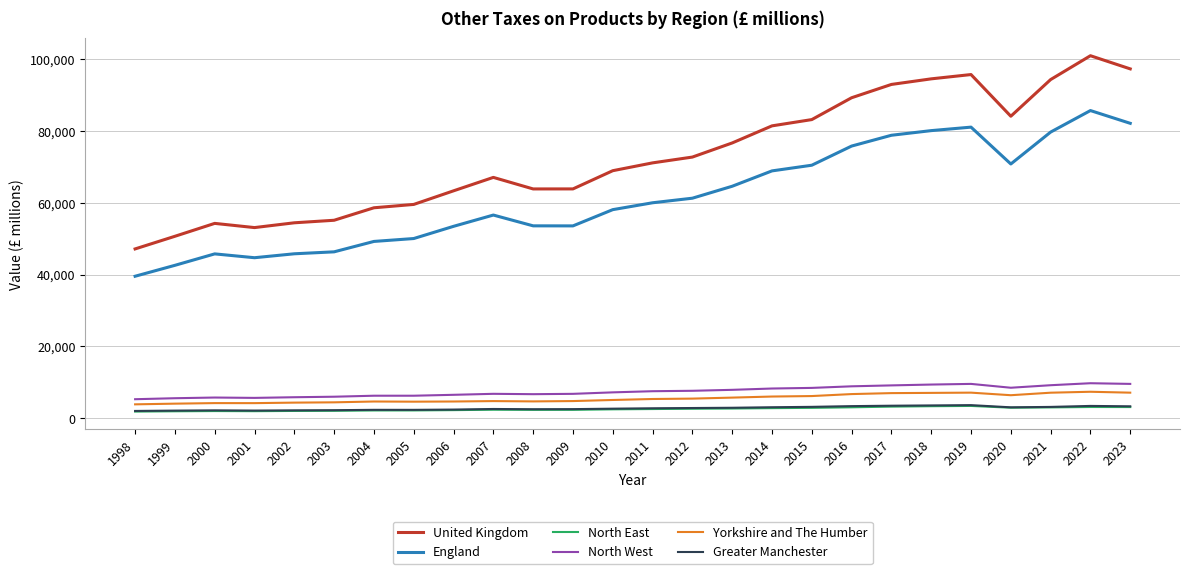

The England series shows 80084 at 2018. True or false?

True